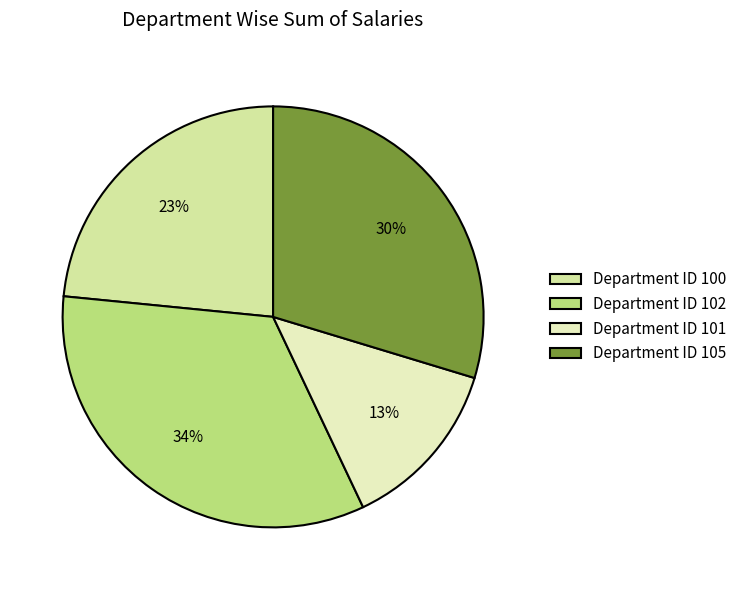

To the nearest percent, what percentage of the pie is Department ID 101?

13%